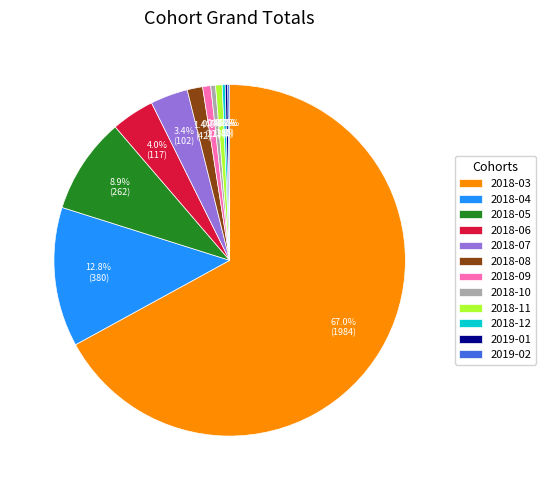

True or false: 2018-04 accounts for 13% of the total.

True